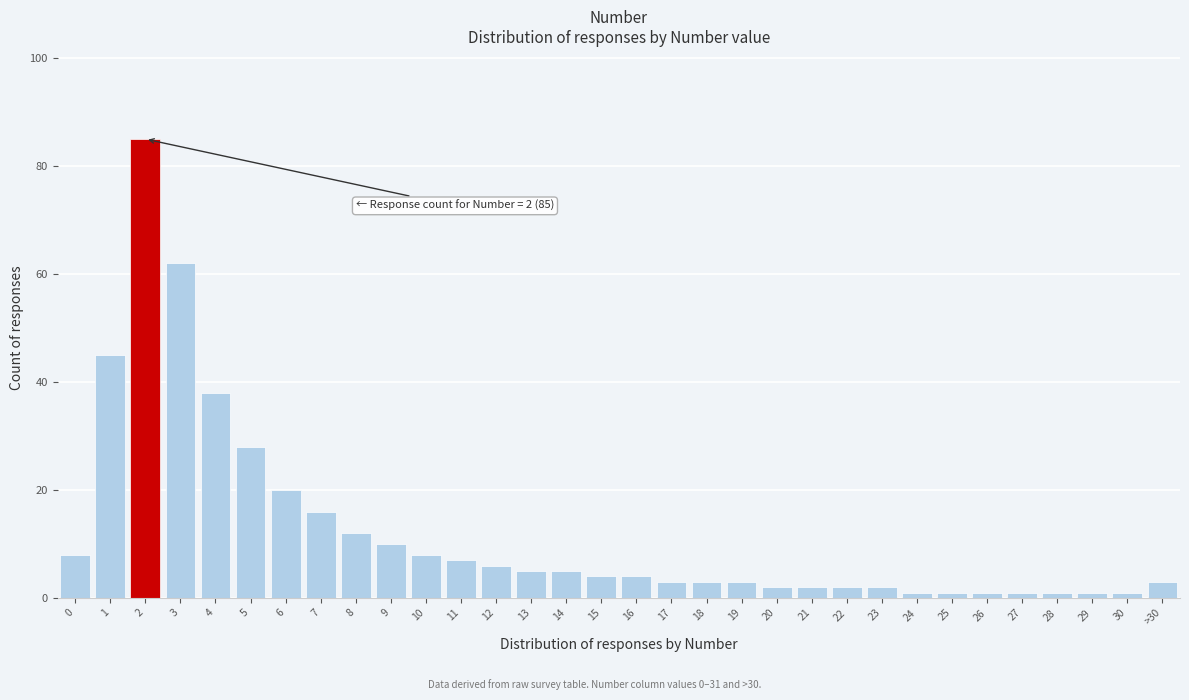

What is the greatest value displayed?

85